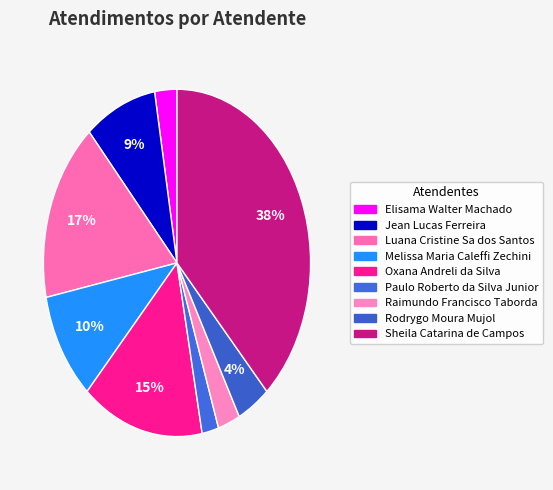

Combined, do Raimundo Francisco Taborda and Paulo Roberto da Silva Junior account for over 50%?

No